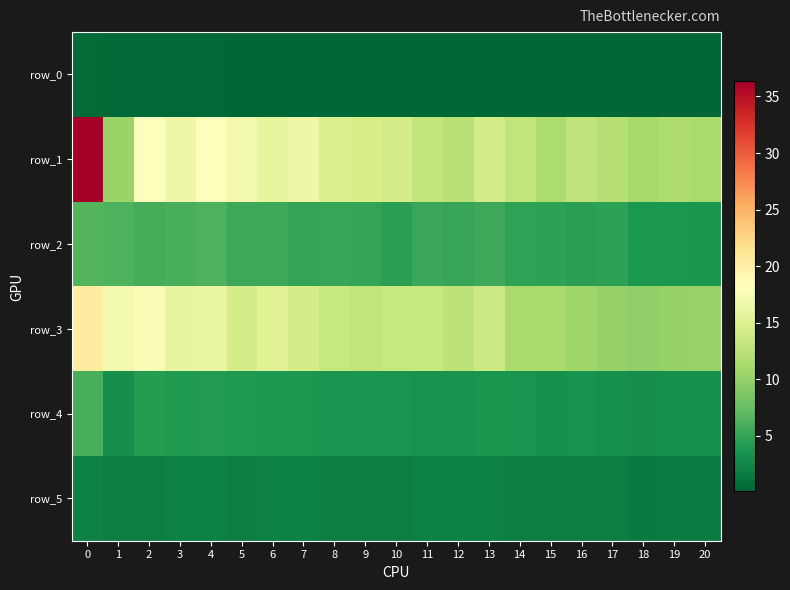

What is the highest value of the row_2 series?

6.5